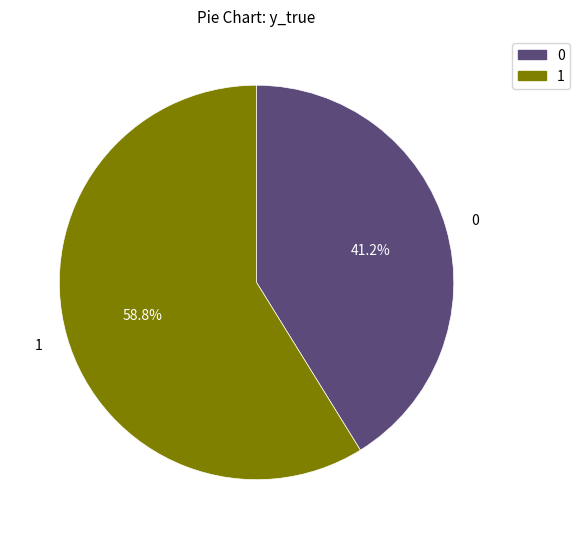

To the nearest percent, what is the difference between the 1 and 0 slice percentages?

18%